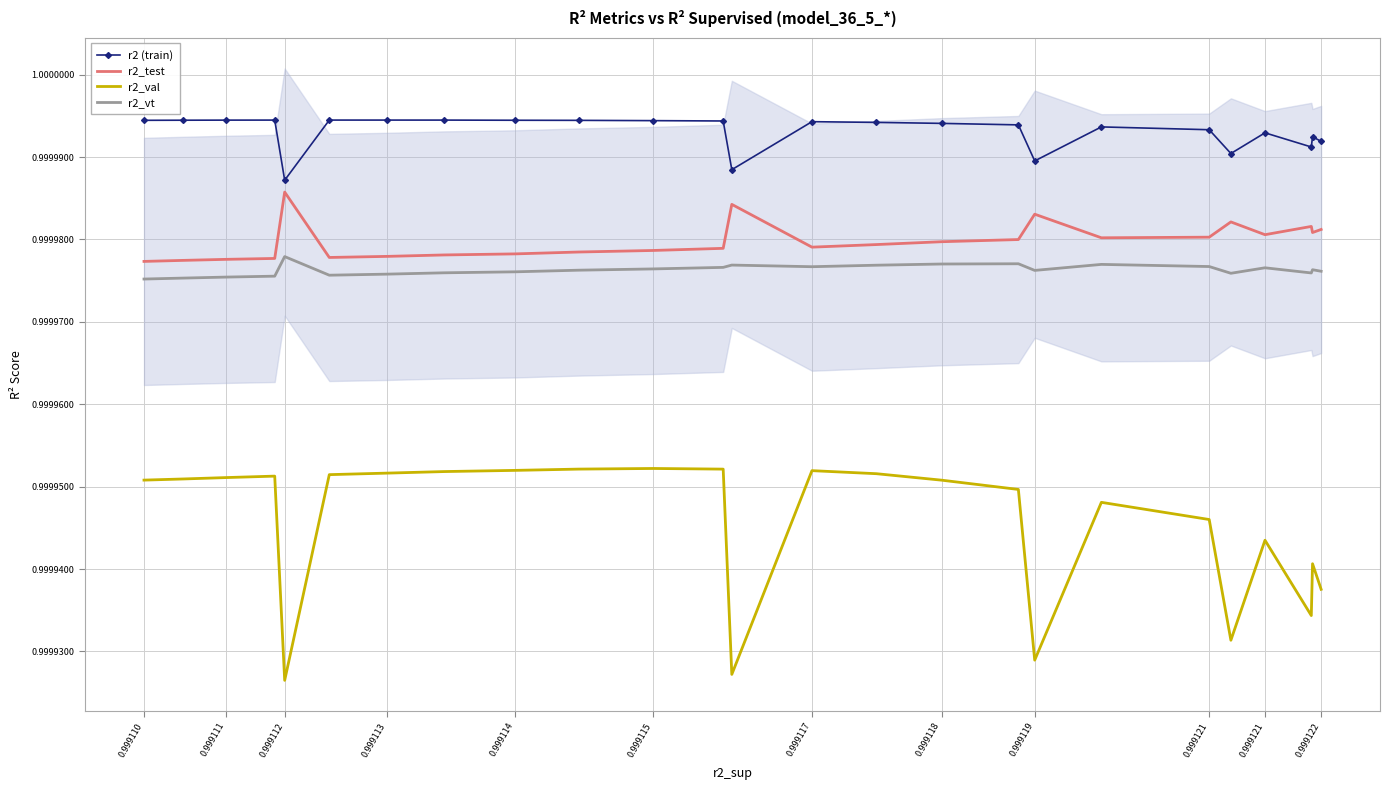

How many categories are shown in the chart?

25